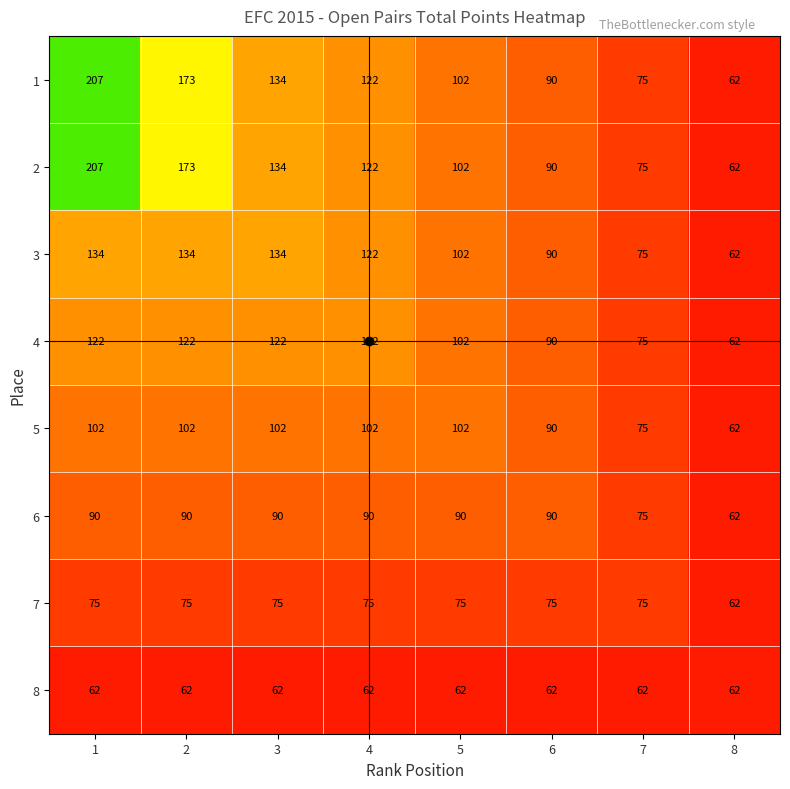

What is the difference between the second highest and minimum values in the 3 series?

72